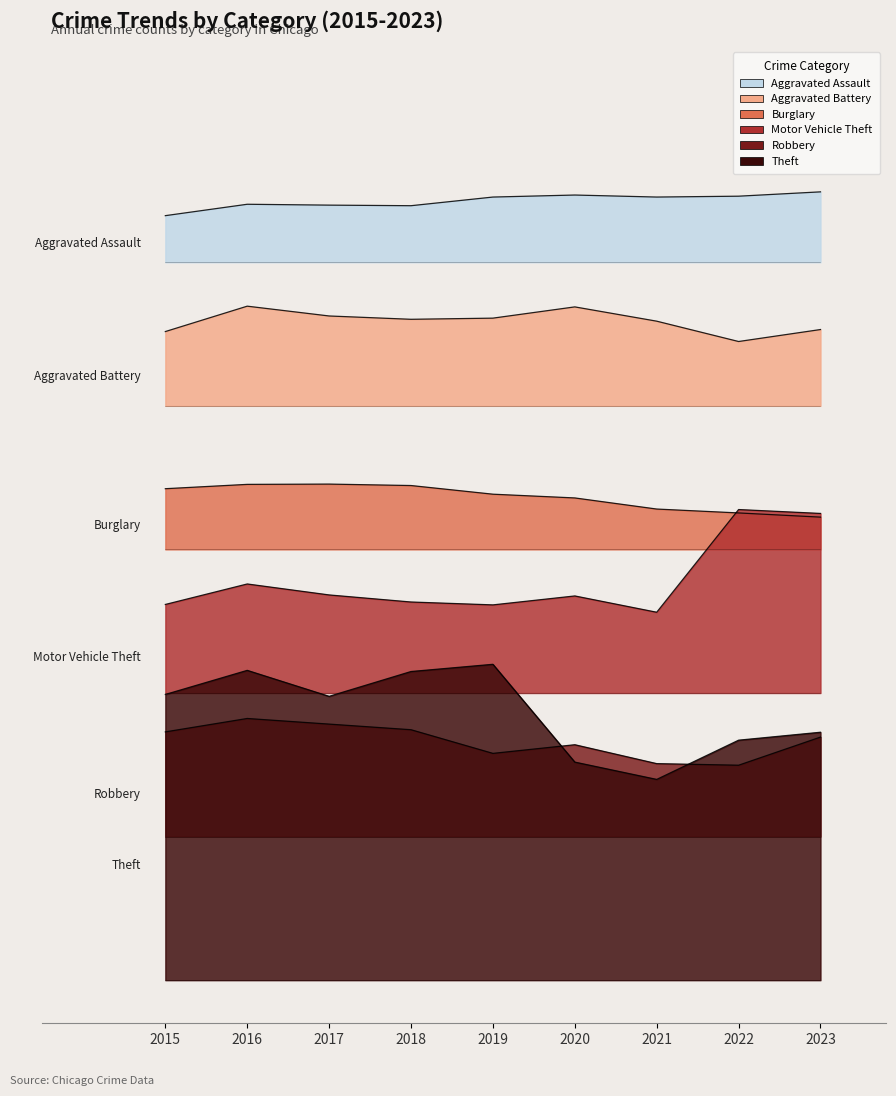

Reading left to right, extract all data points from this chart.

Aggravated Assault: 2015=5.3	2016=5.4	2017=5.4	2018=5.4	2019=5.5	2020=5.5	2021=5.5	2022=5.5	2023=5.5
Aggravated Battery: 2015=4.5	2016=4.7	2017=4.6	2018=4.6	2019=4.6	2020=4.7	2021=4.6	2022=4.4	2023=4.5
Burglary: 2015=3.4	2016=3.5	2017=3.5	2018=3.4	2019=3.4	2020=3.4	2021=3.3	2022=3.3	2023=3.2
Motor Vehicle Theft: 2015=2.6	2016=2.8	2017=2.7	2018=2.6	2019=2.6	2020=2.7	2021=2.6	2022=3.3	2023=3.3
Robbery: 2015=1.7	2016=1.8	2017=1.8	2018=1.7	2019=1.6	2020=1.6	2021=1.5	2022=1.5	2023=1.7
Theft: 2015=2.0	2016=2.2	2017=2.0	2018=2.1	2019=2.2	2020=1.5	2021=1.4	2022=1.7	2023=1.7